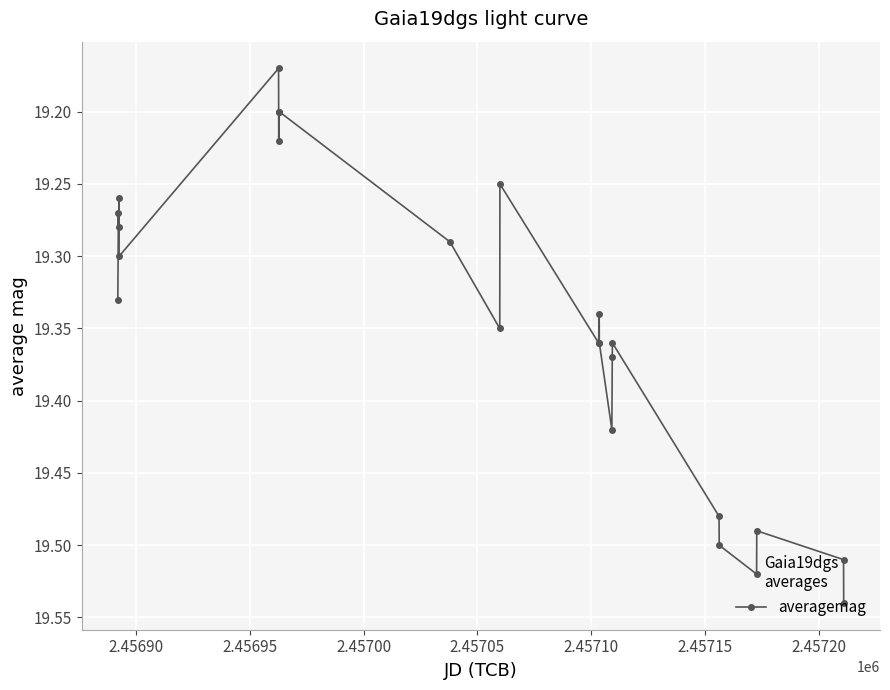

Count the values in the range 19 to 20.

24